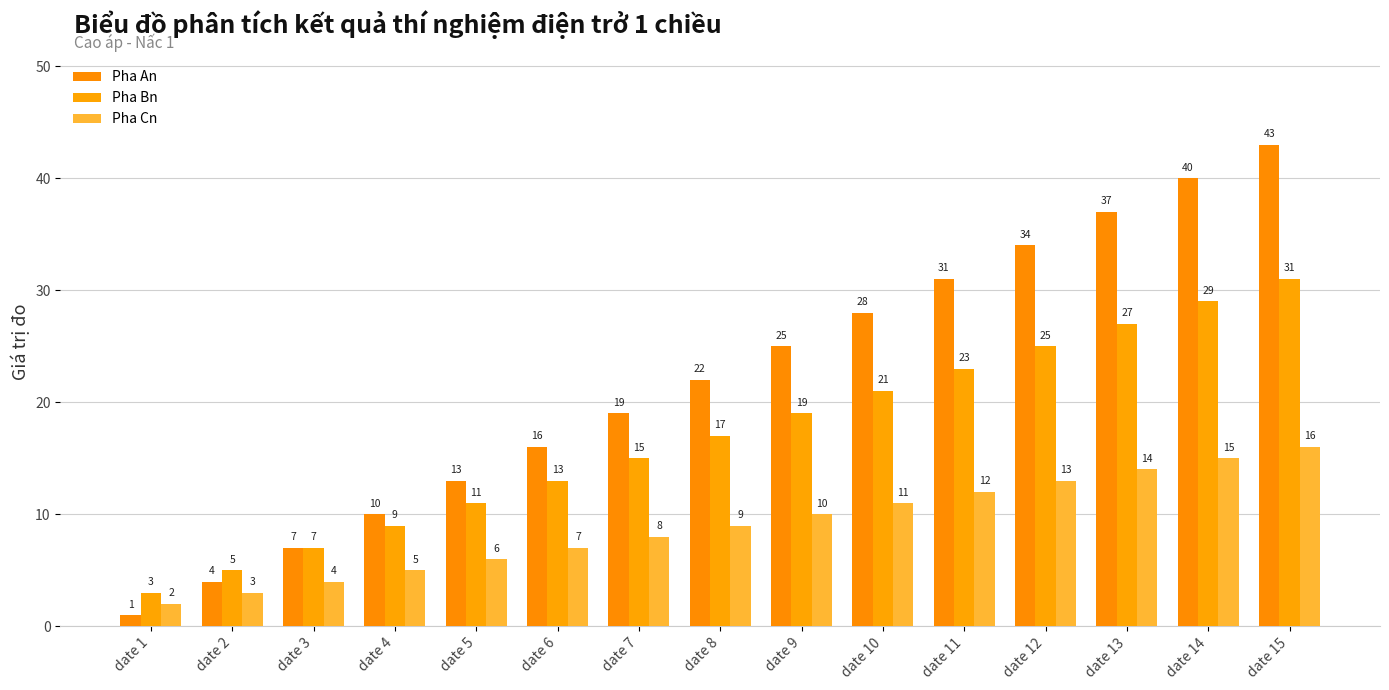

What is the spread (max minus min) of values at date 15?

27